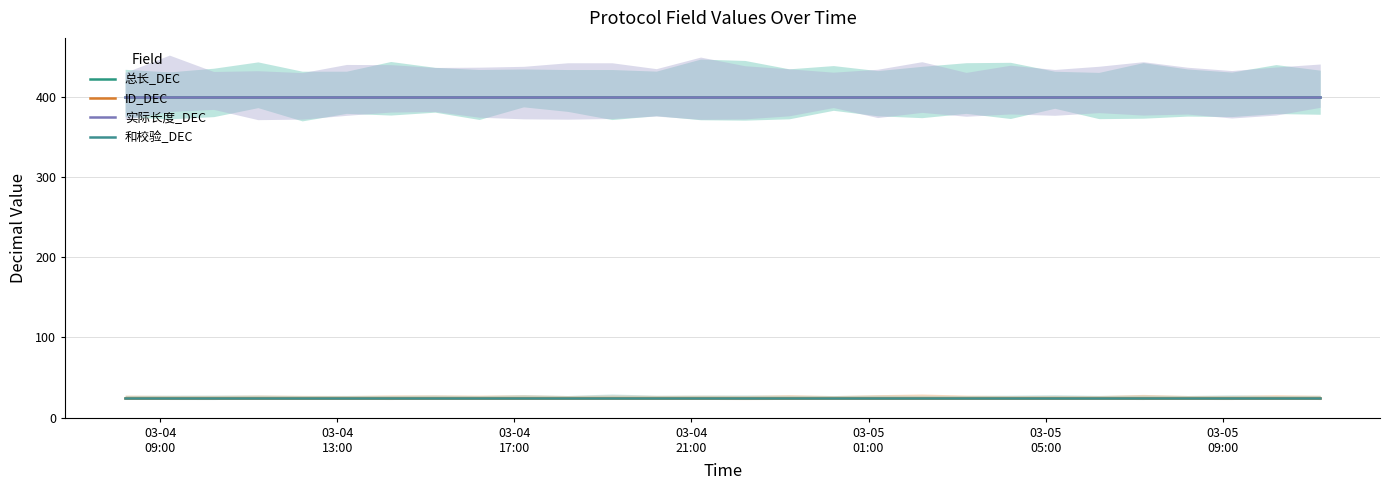

At which category is the sum across all series the highest?

03-04
09:00